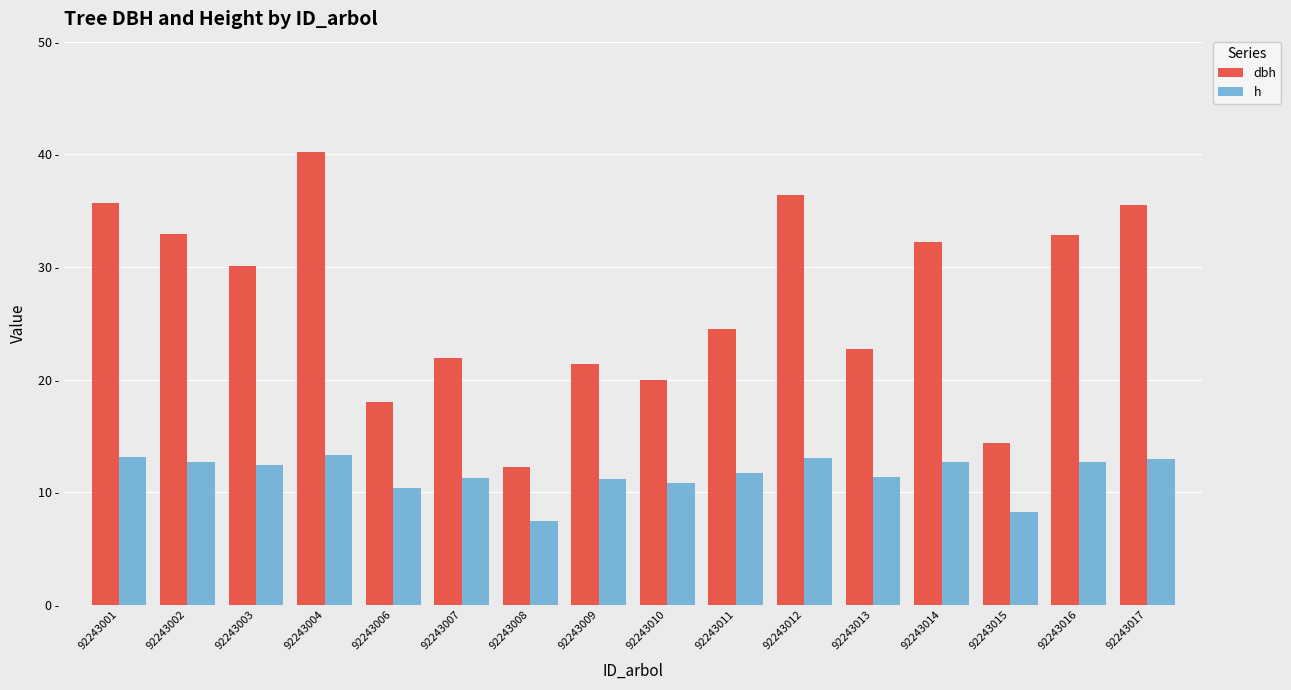

What are all the series names shown in the legend?

dbh, h